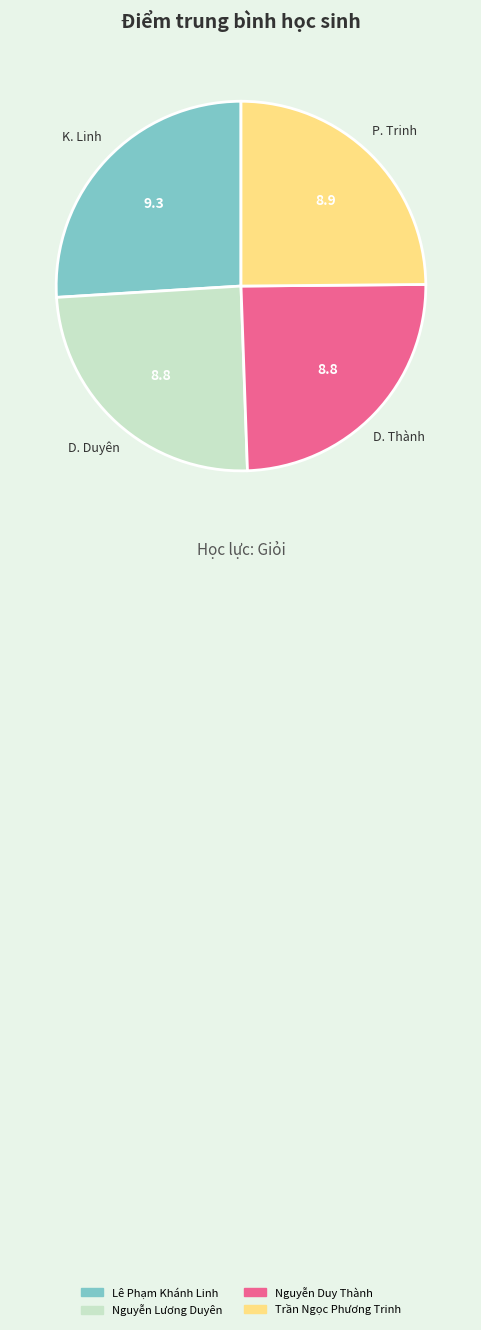

How many slices are in this pie chart?

4